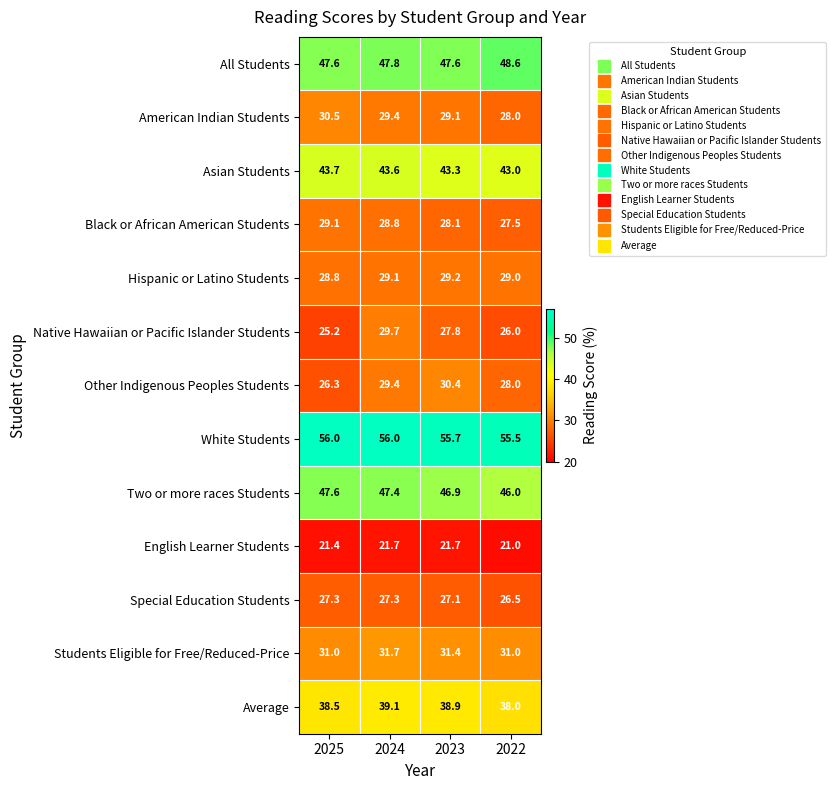

At which category is the sum across all series the highest?

2024